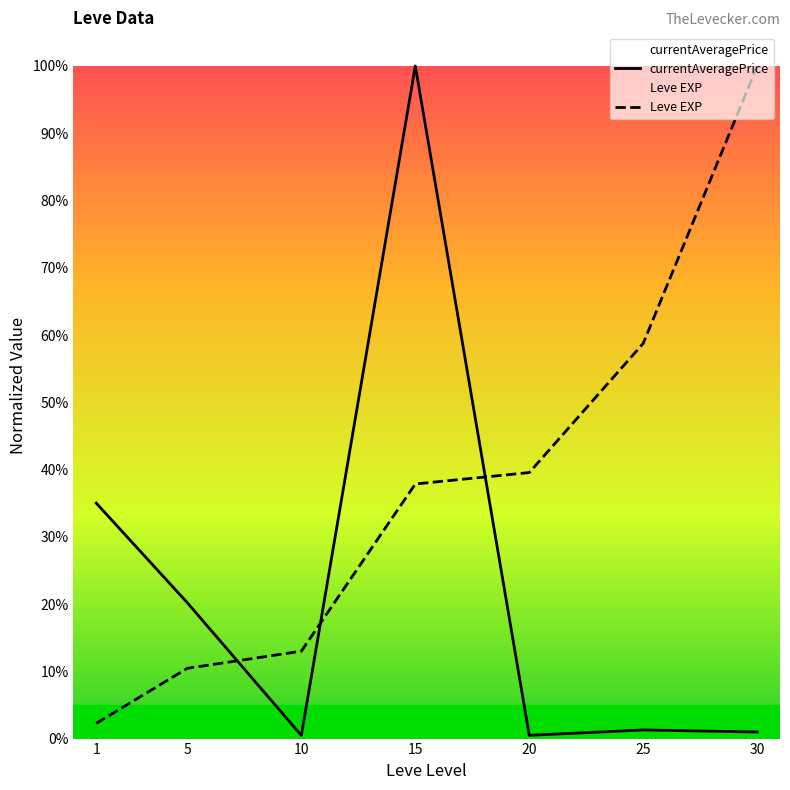

True or false: Leve EXP and currentAveragePrice intersect in this chart.

True